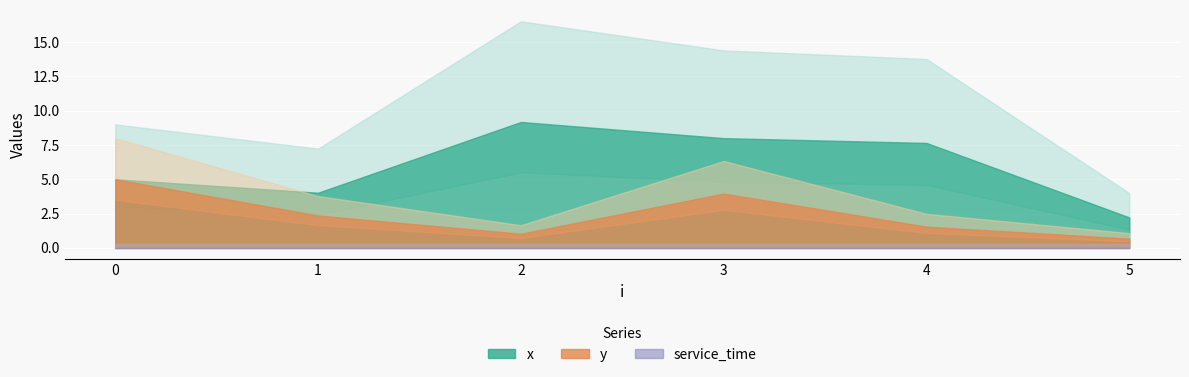

What are all the series names shown in the legend?

x, y, service_time